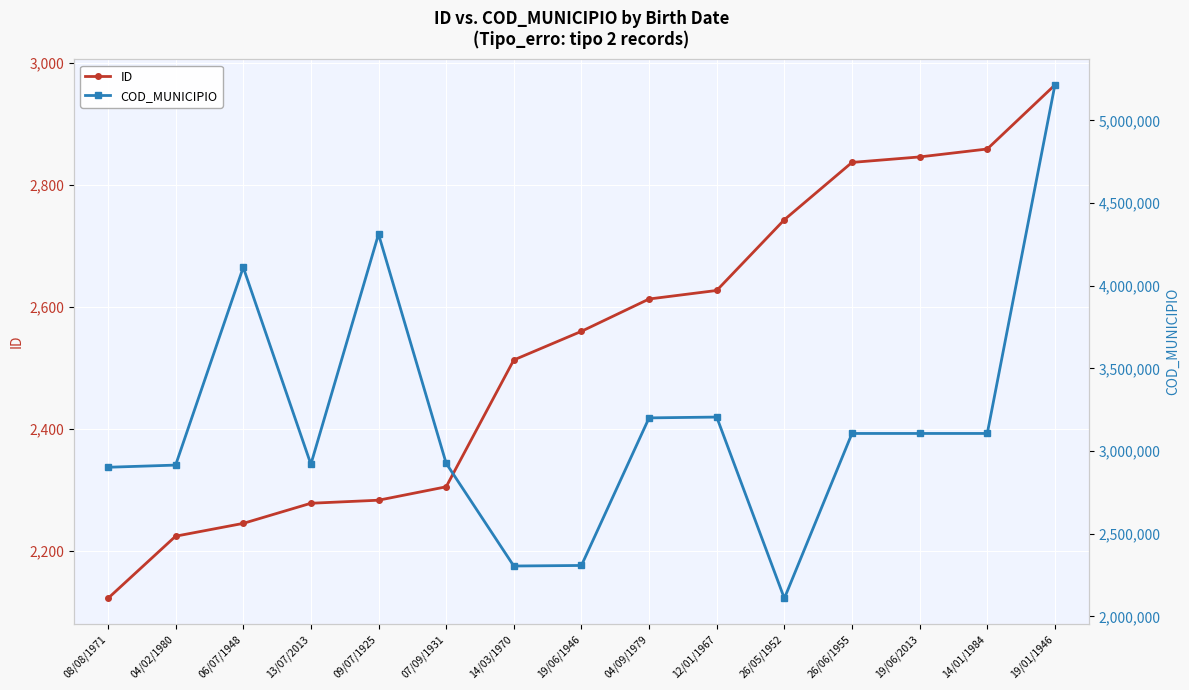

What is the minimum value shown in the chart?

2122